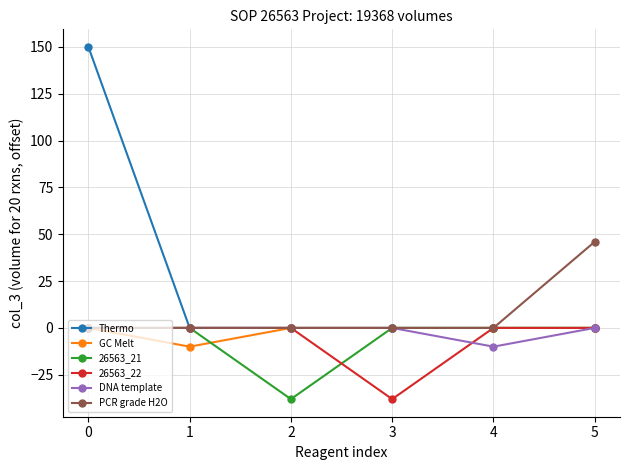

Is this an area chart (filled region under the line)?

No